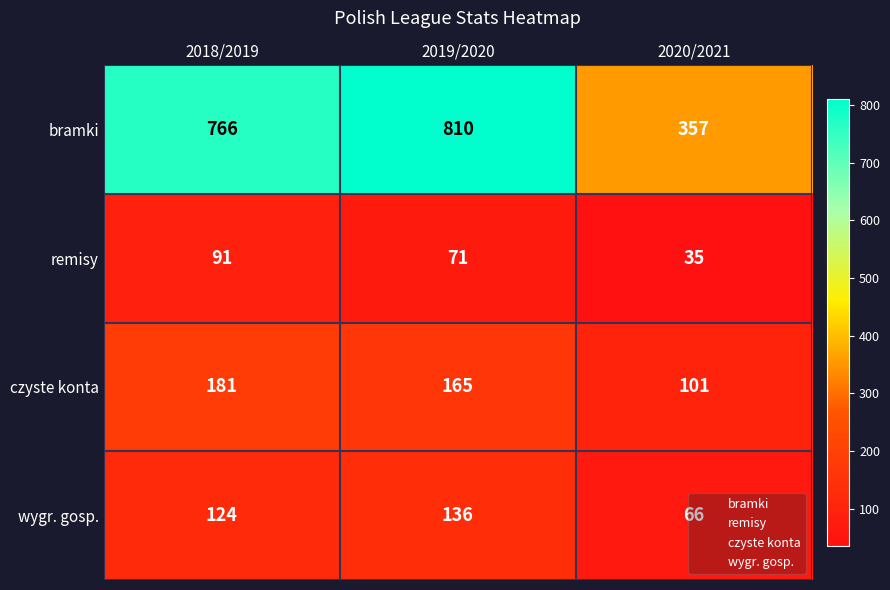

The value of wygr. gosp. at 2019/2020 is 231. True or false?

False